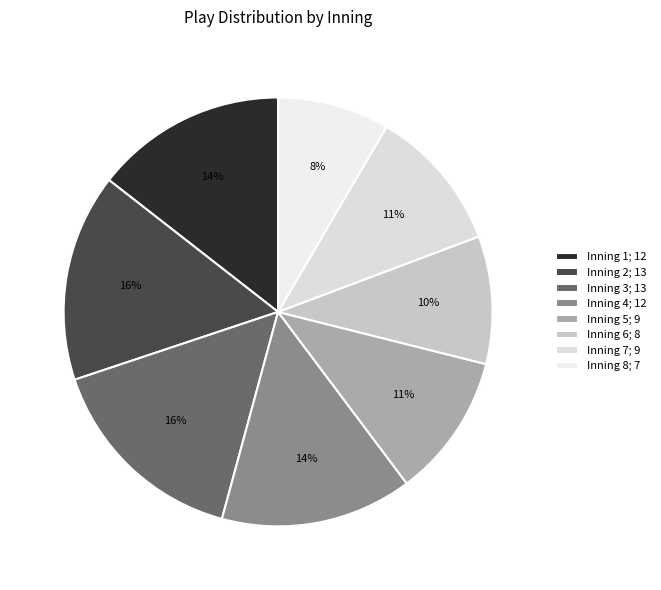

To the nearest percent, what is the difference between the Inning 3 and Inning 6 slice percentages?

6%